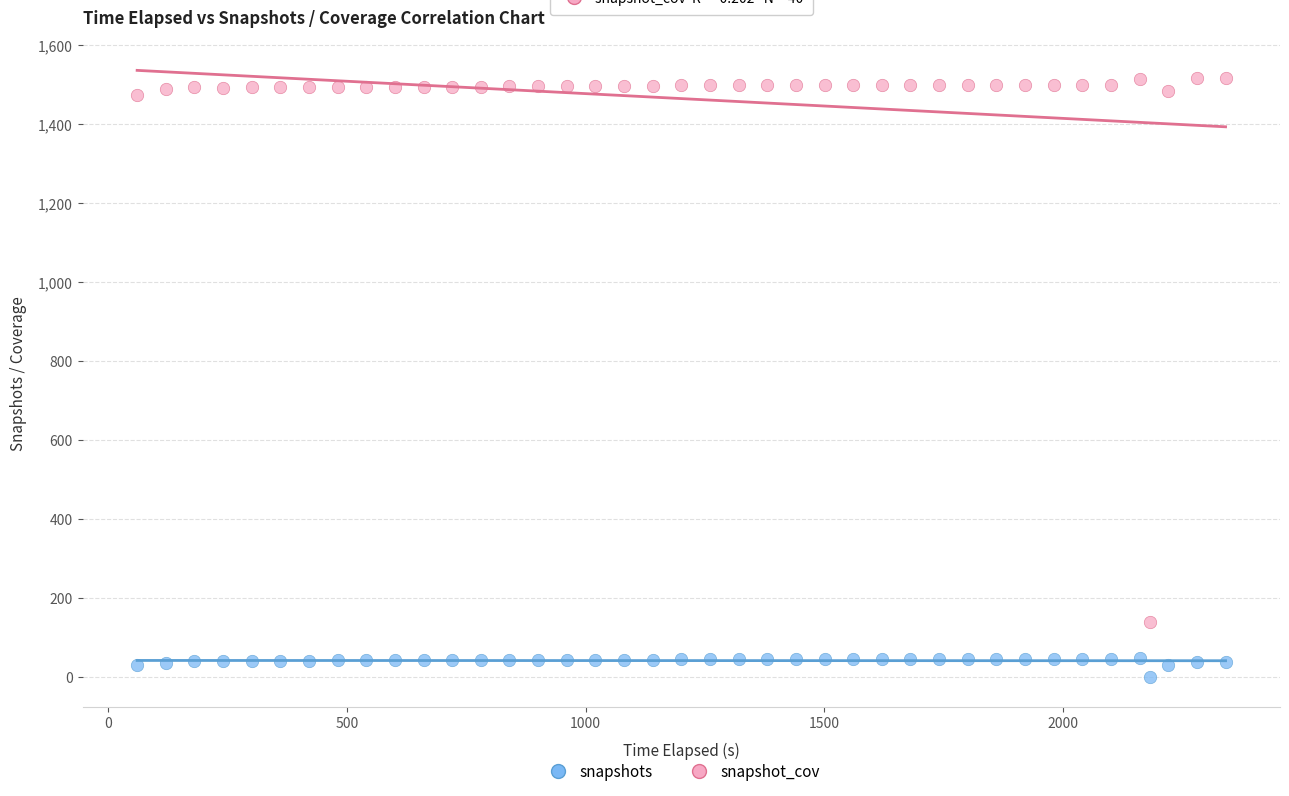

Which series reaches the minimum Y coordinate?

snapshots